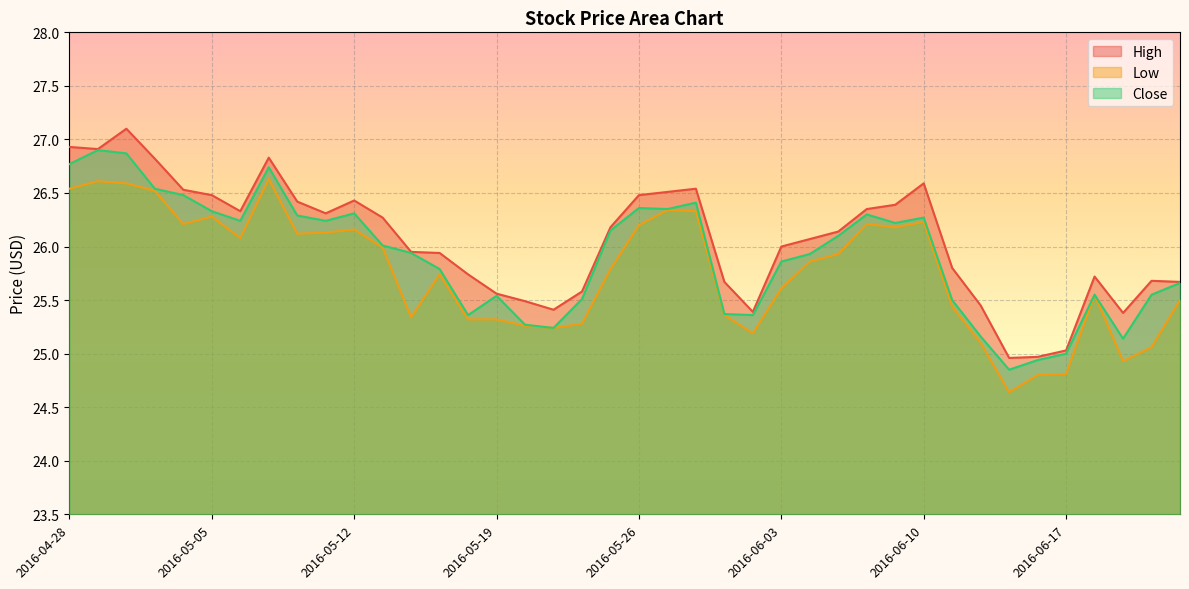

What is the total value across all series at 2016-06-01?

76.4